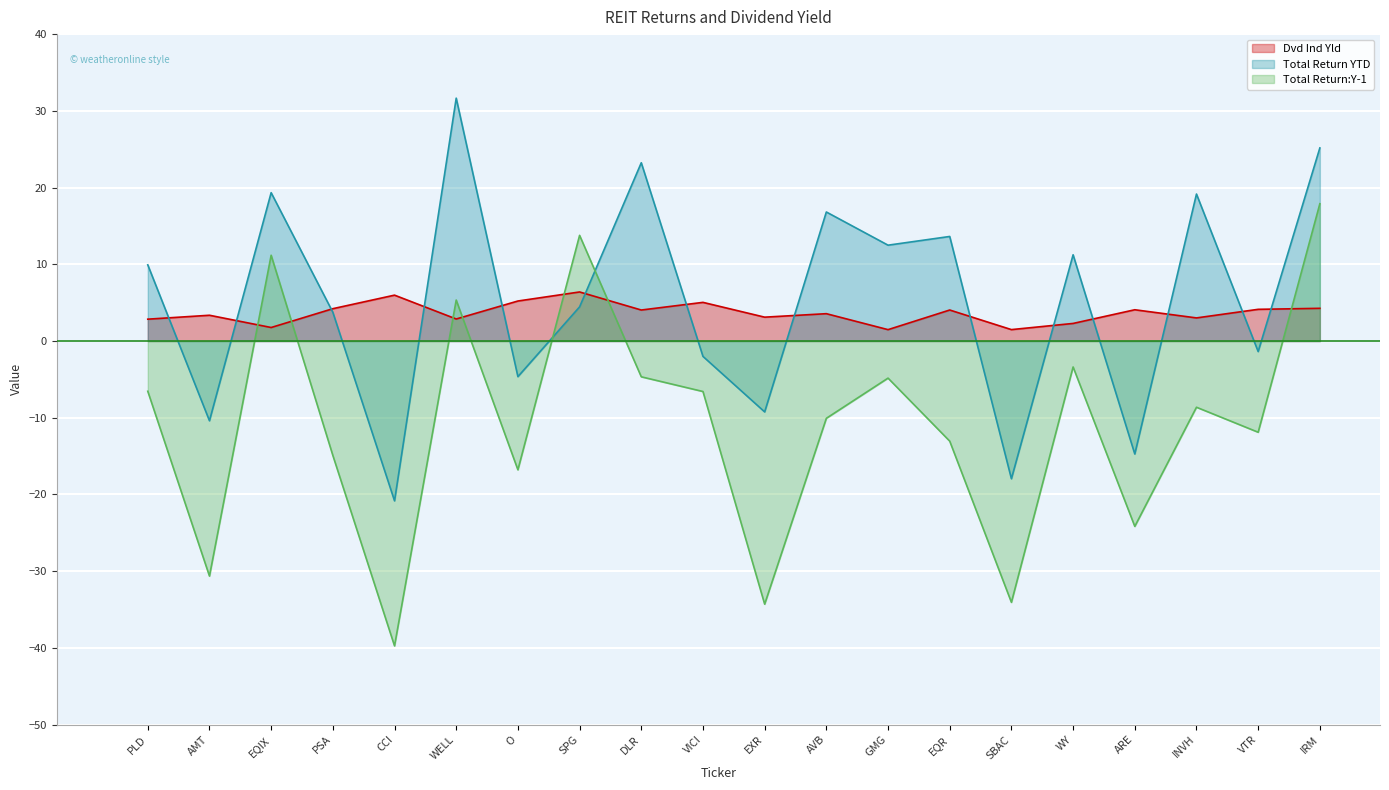

After their last crossing, which series has the higher values: Total Return YTD or Total Return:Y-1?

Total Return YTD